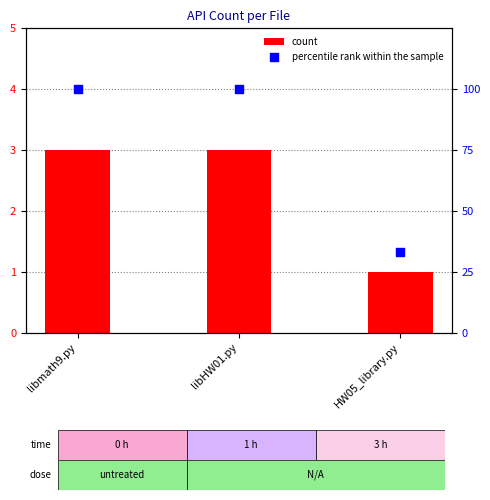

What are all the series names shown in the legend?

count, percentile rank within the sample